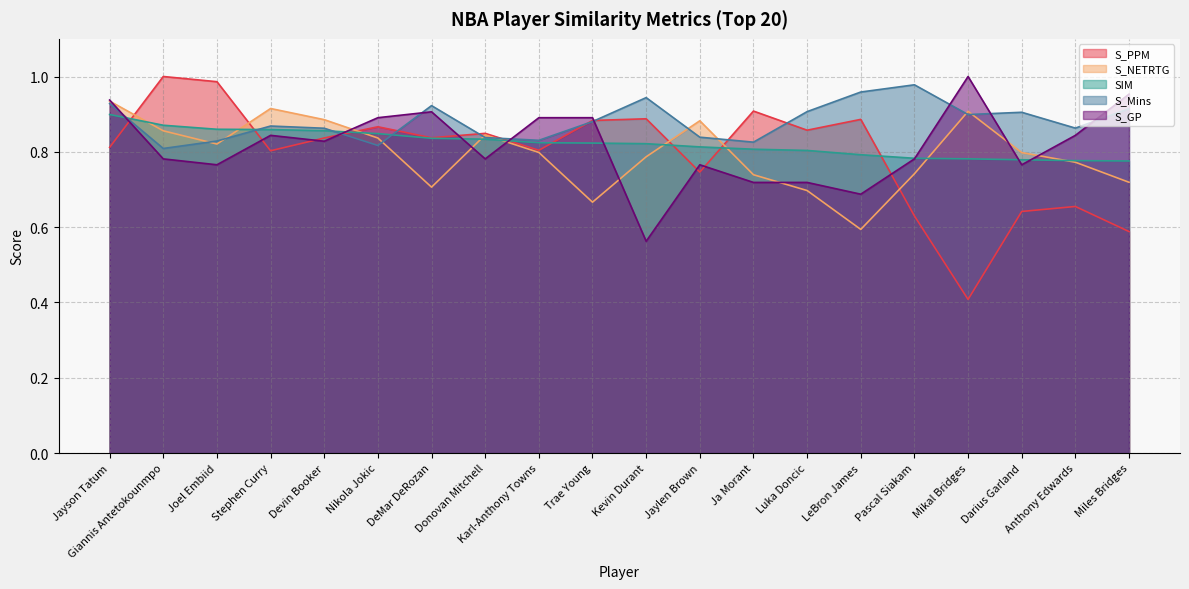

Is it true that S_GP equals 1.0 at Mikal Bridges?

True